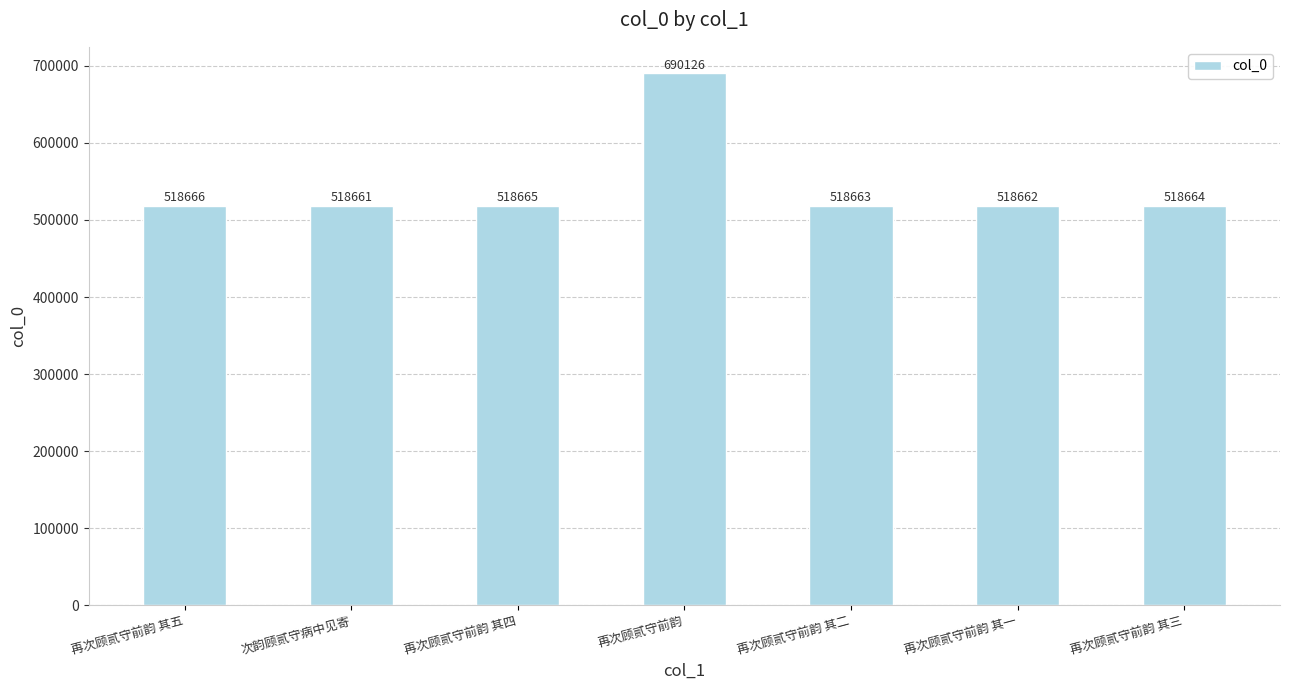

True or false: the data shows 706286 at 再次顾贰守前韵 其五.

False